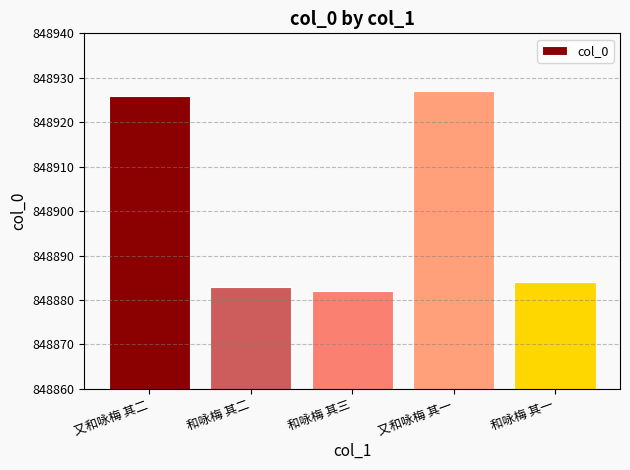

What is the change in value from 和咏梅 其二 to 和咏梅 其一?

+1